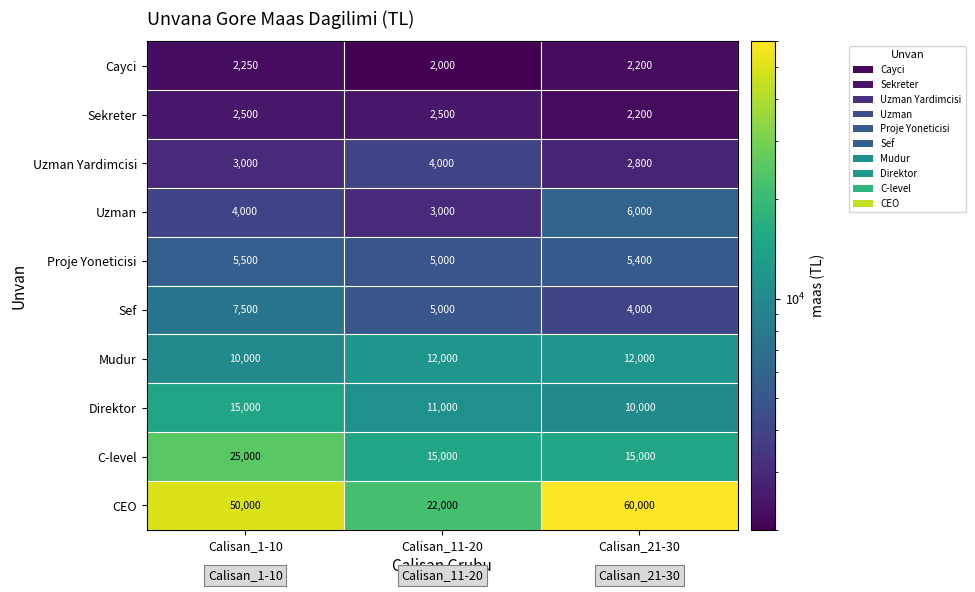

List the series in order of their peak value, highest first.

CEO, C-level, Direktor, Mudur, Sef, Uzman, Proje Yoneticisi, Uzman Yardimcisi, Sekreter, Cayci